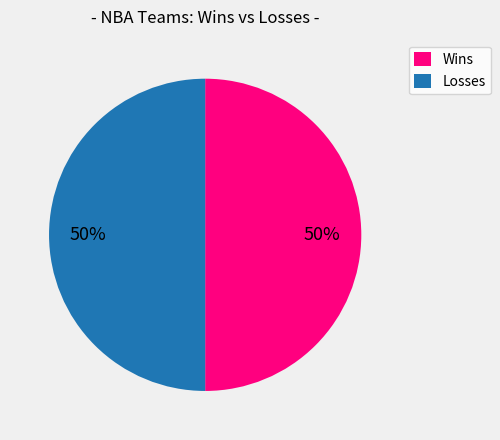

Do Losses and Wins together represent more than half of the pie?

Yes